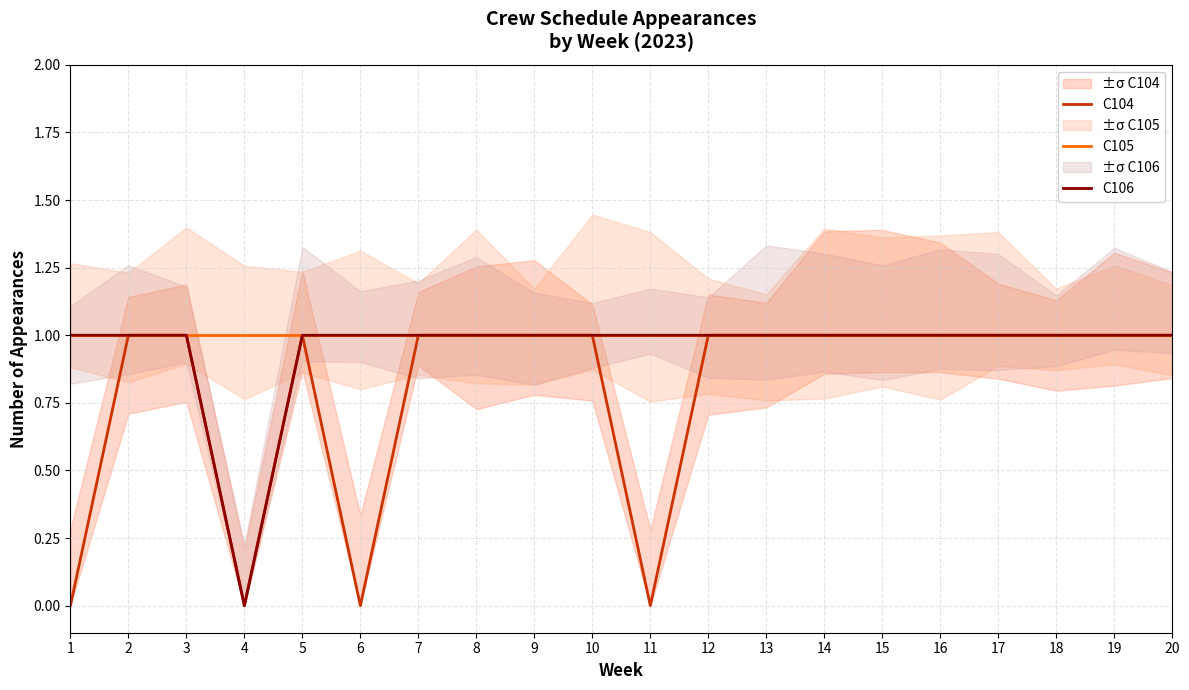

What is the value of the C104 point at the 20th from the left?

1